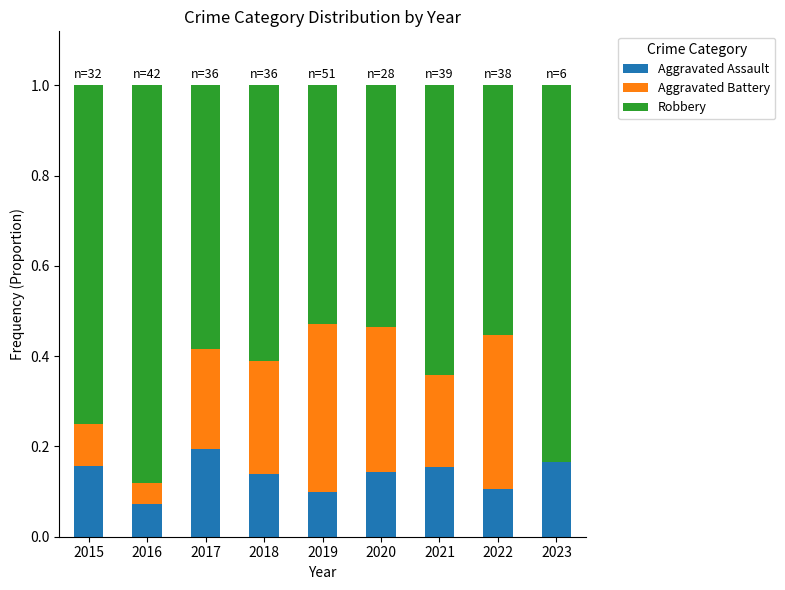

Which category has the highest value in the Aggravated Assault series?

2017